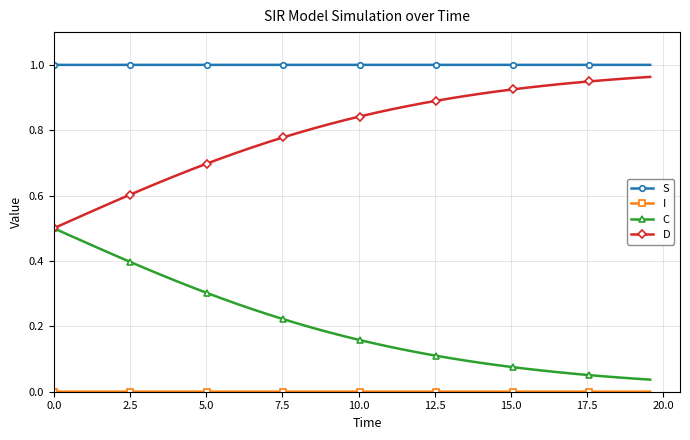

True or false: D and S cross at least once.

False